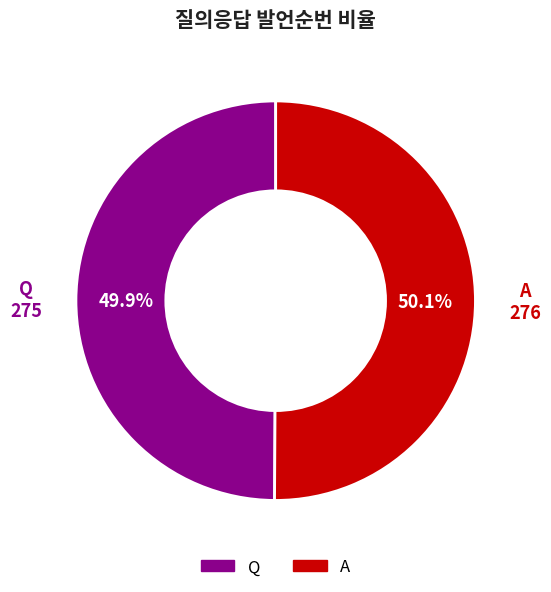

Is it true that Q is 50% of the pie?

True